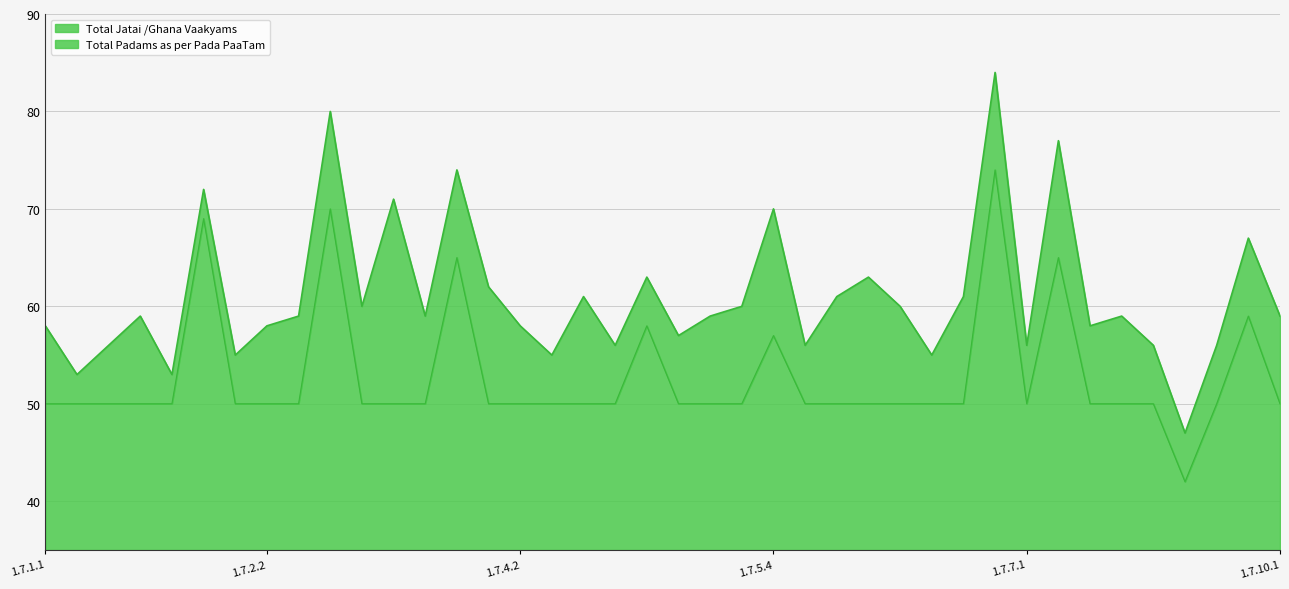

What is the label of the 6th point from the left?

1.7.1.6